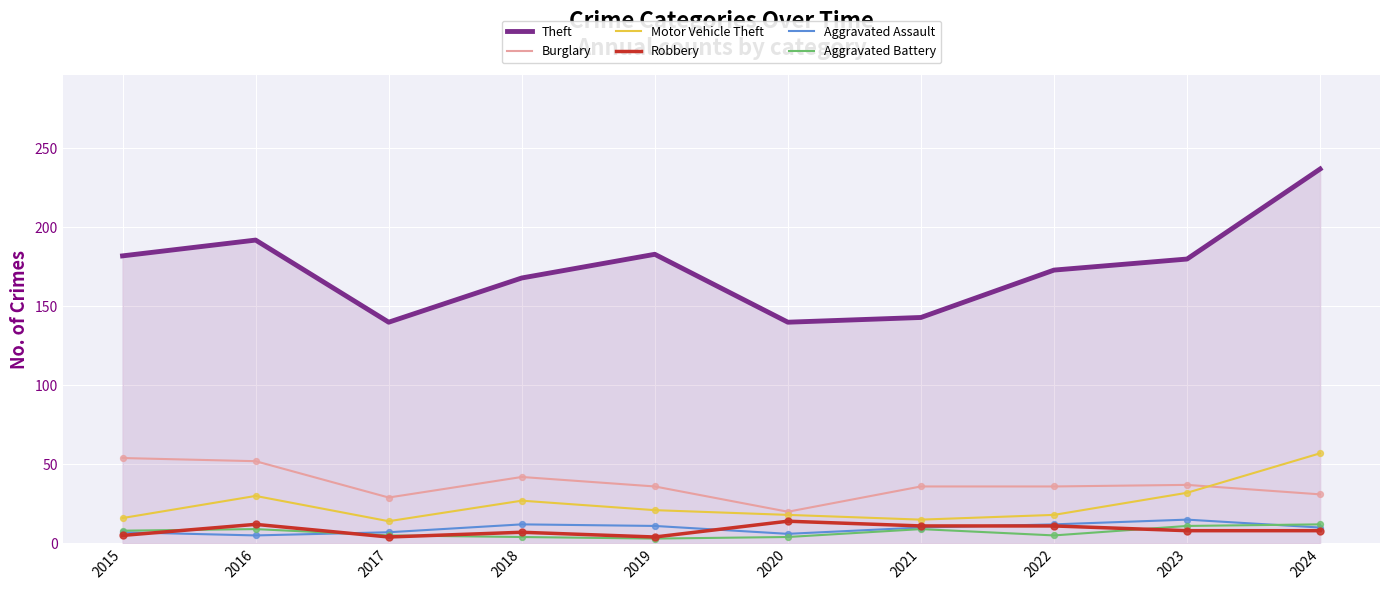

Which series has the widest spread of values?

Theft